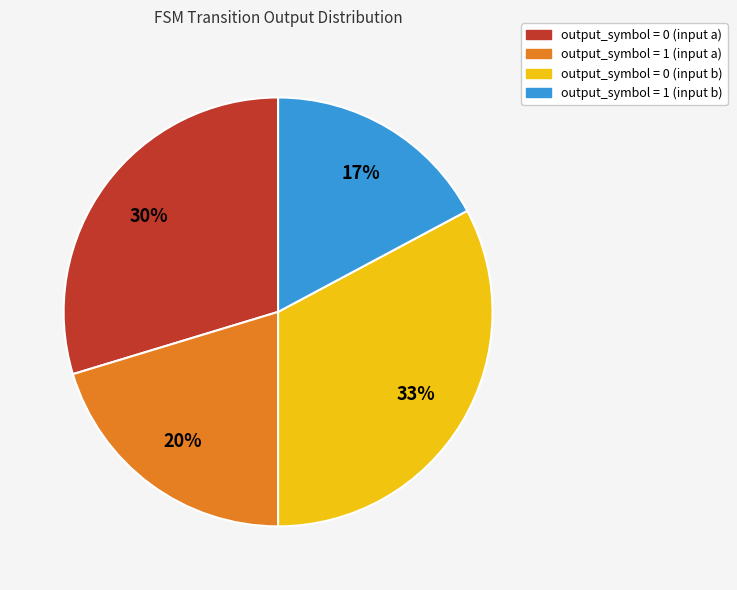

Is there a majority slice in this chart?

No